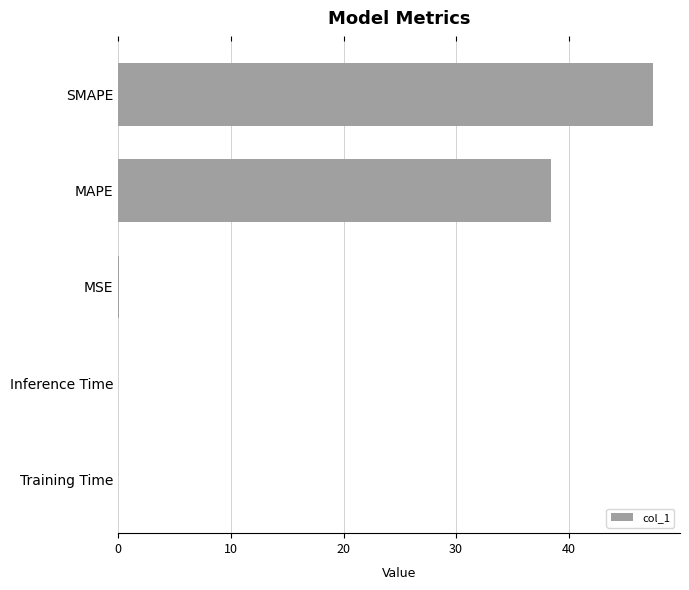

How many categories are shown in the chart?

5